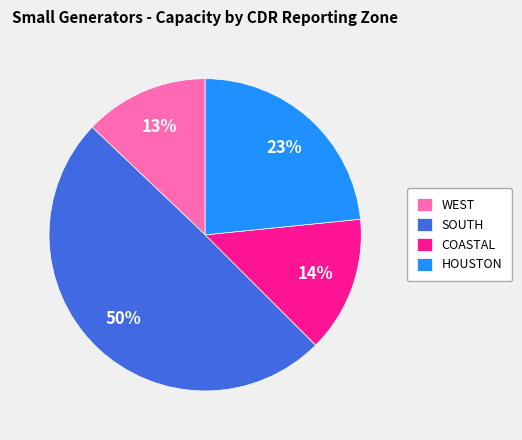

Rank the categories by value from lowest to highest.

WEST, COASTAL, HOUSTON, SOUTH